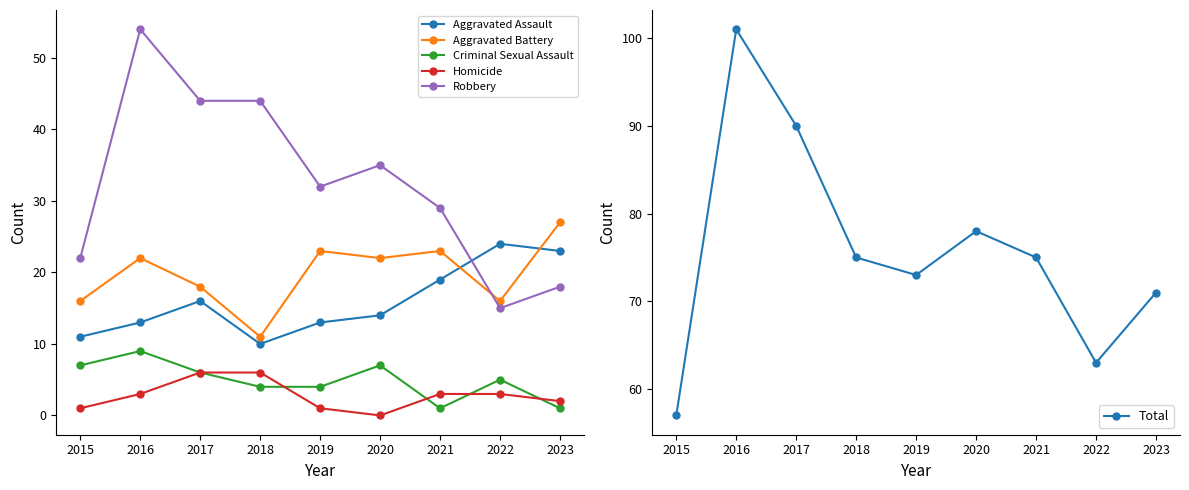

Reading left to right, transcribe all the data shown in this chart.

Aggravated Assault: 2015=11	2016=13	2017=16	2018=10	2019=13	2020=14	2021=19	2022=24	2023=23
Aggravated Battery: 2015=16	2016=22	2017=18	2018=11	2019=23	2020=22	2021=23	2022=16	2023=27
Criminal Sexual Assault: 2015=7	2016=9	2017=6	2018=4	2019=4	2020=7	2021=1	2022=5	2023=1
Homicide: 2015=1	2016=3	2017=6	2018=6	2019=1	2020=0	2021=3	2022=3	2023=2
Robbery: 2015=22	2016=54	2017=44	2018=44	2019=32	2020=35	2021=29	2022=15	2023=18
Total: 2015=57	2016=101	2017=90	2018=75	2019=73	2020=78	2021=75	2022=63	2023=71